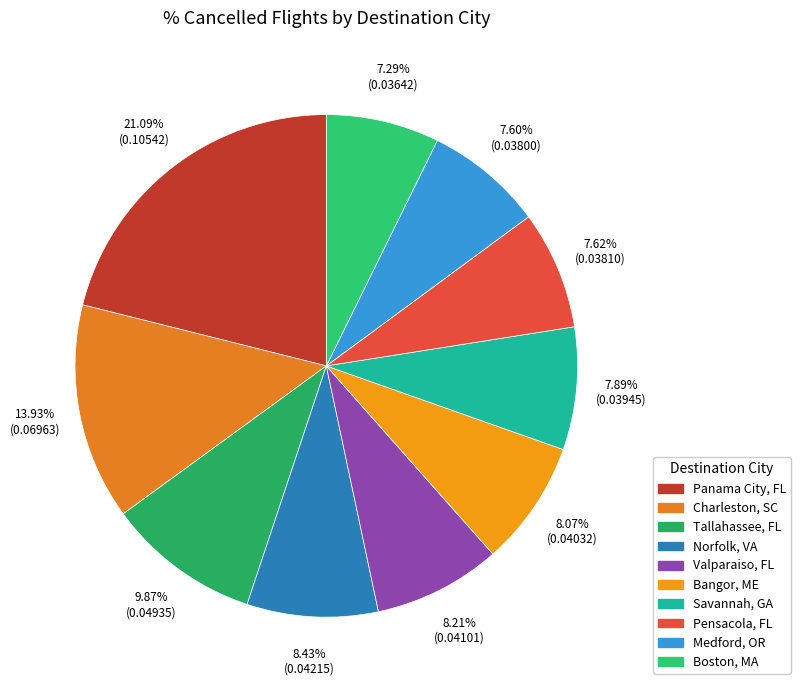

Which category has the biggest portion of the pie?

Panama City, FL